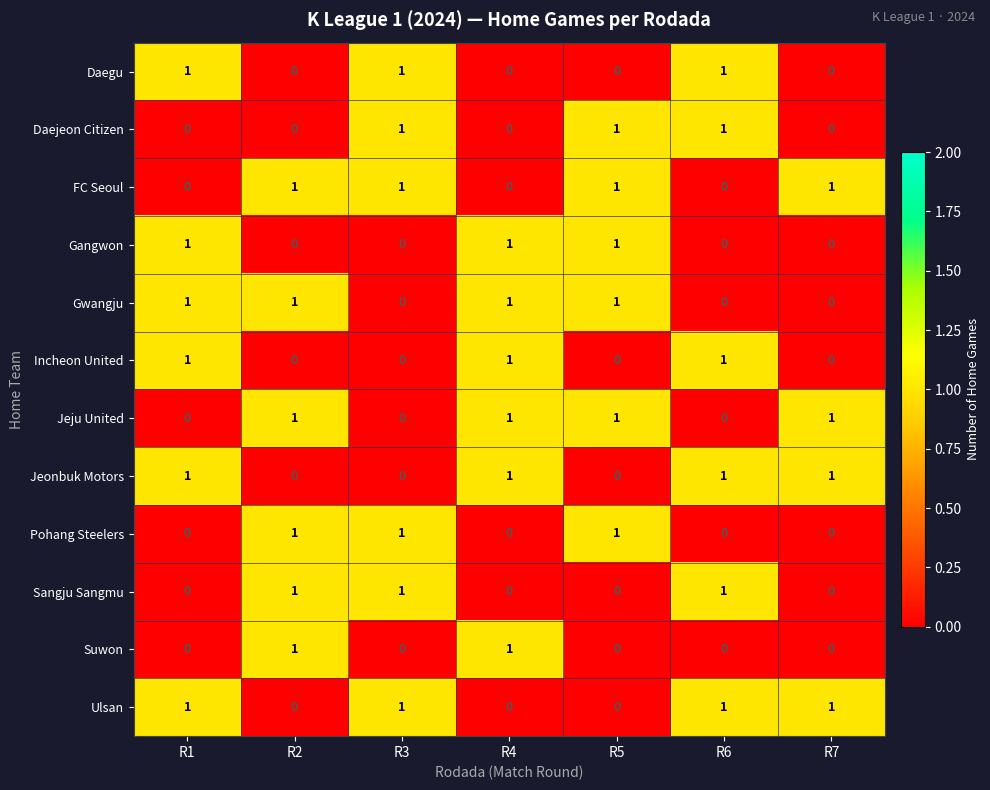

How many series are shown in this chart?

12